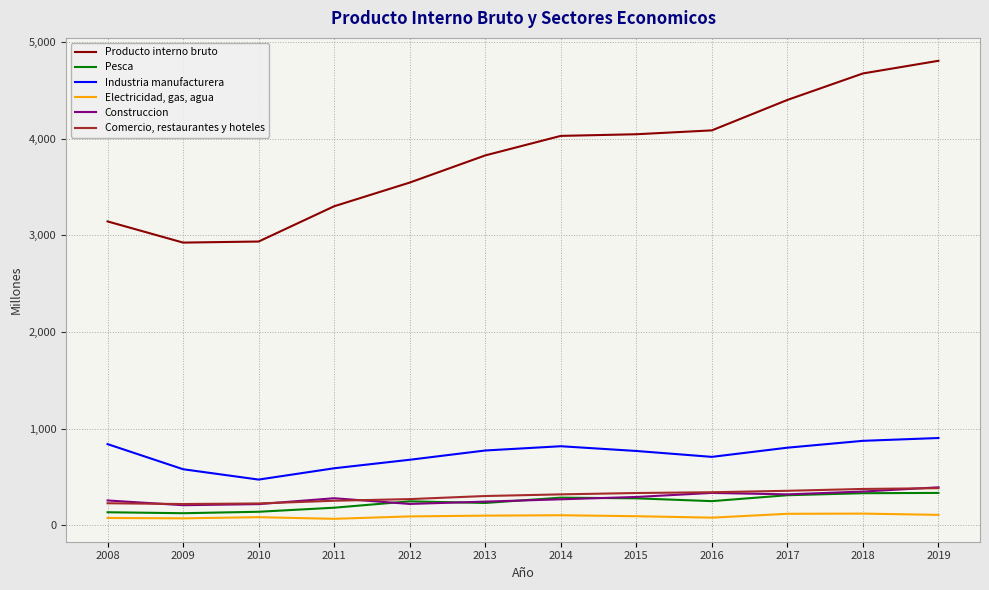

At how many categories does at least one series exceed 4339?

3